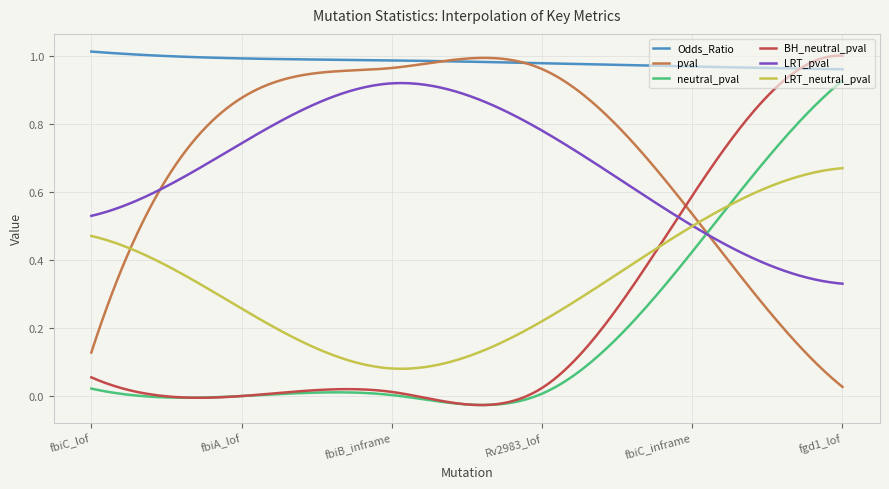

In LRT_neutral_pval, how many points are lower than both neighbors (excluding endpoints)?

1